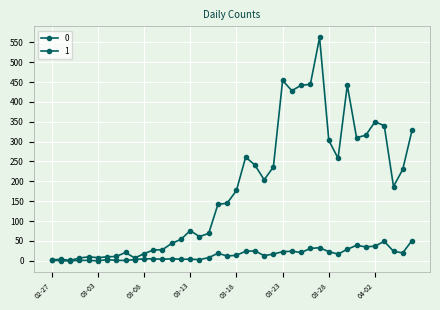

How many lines are shown in the chart?

2